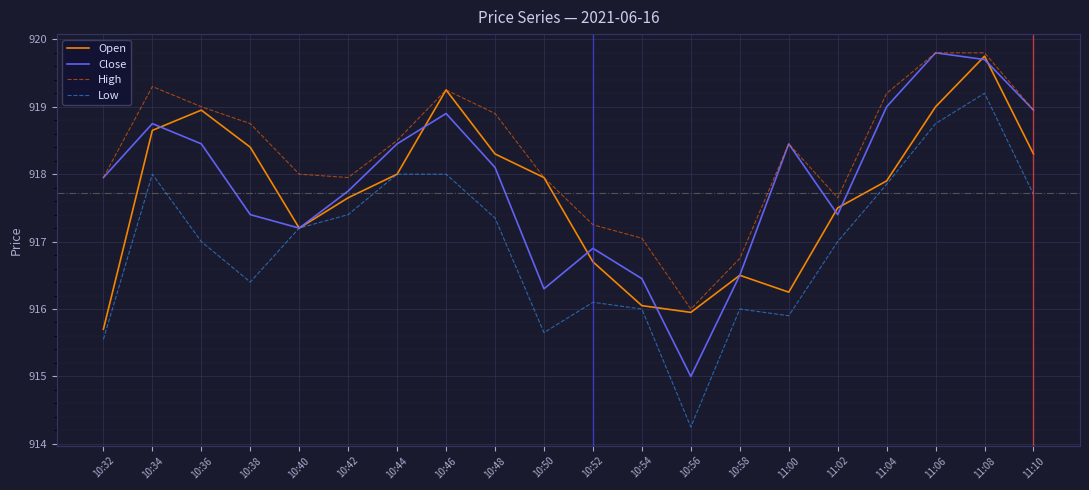

Is the value of High at 10:52 greater than the value of Open at 11:04?

No